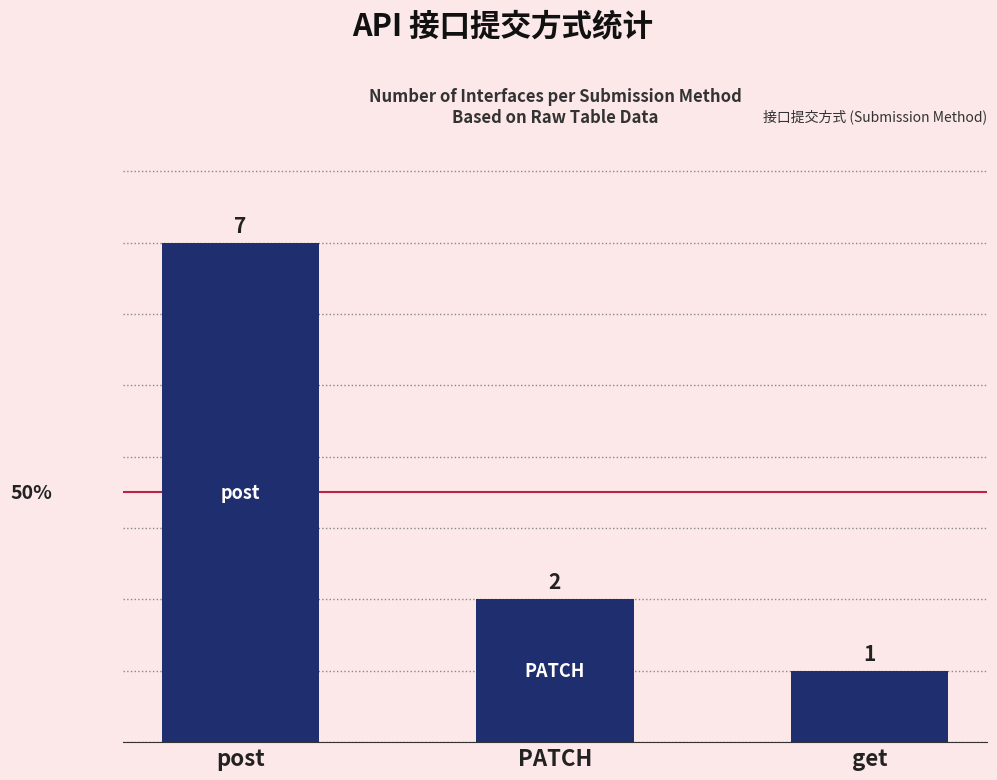

Reading right to left, transcribe all the data shown in this chart.

1	2	7